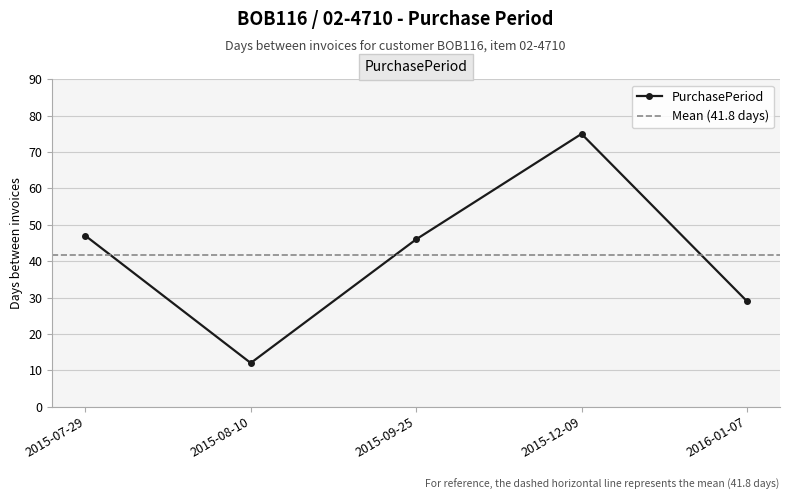

The value at 2015-09-25 is 13. True or false?

False